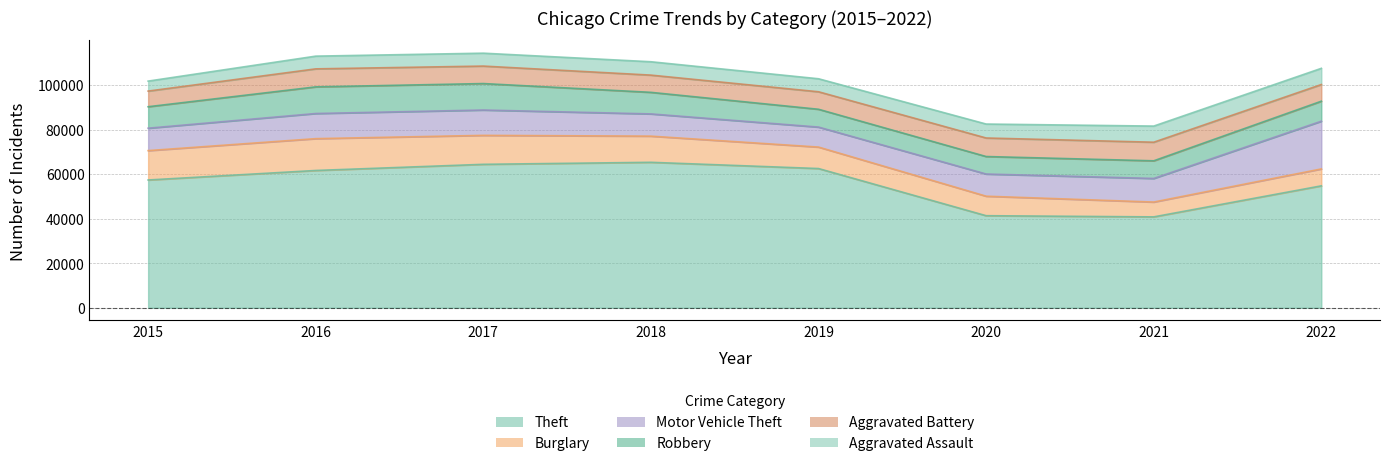

What is the spread (max minus min) of values at 2018?

59285